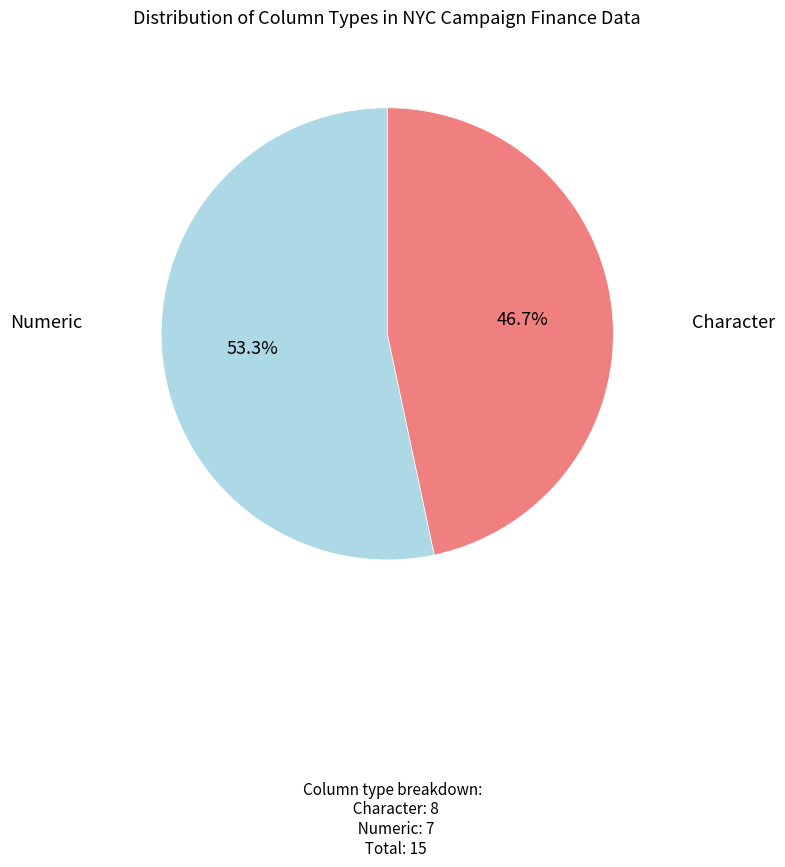

Which slice is the largest?

Character